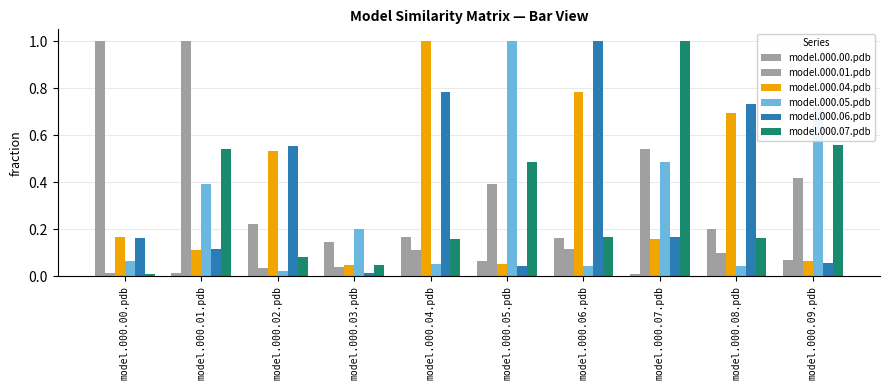

How many groups of bars are there?

10